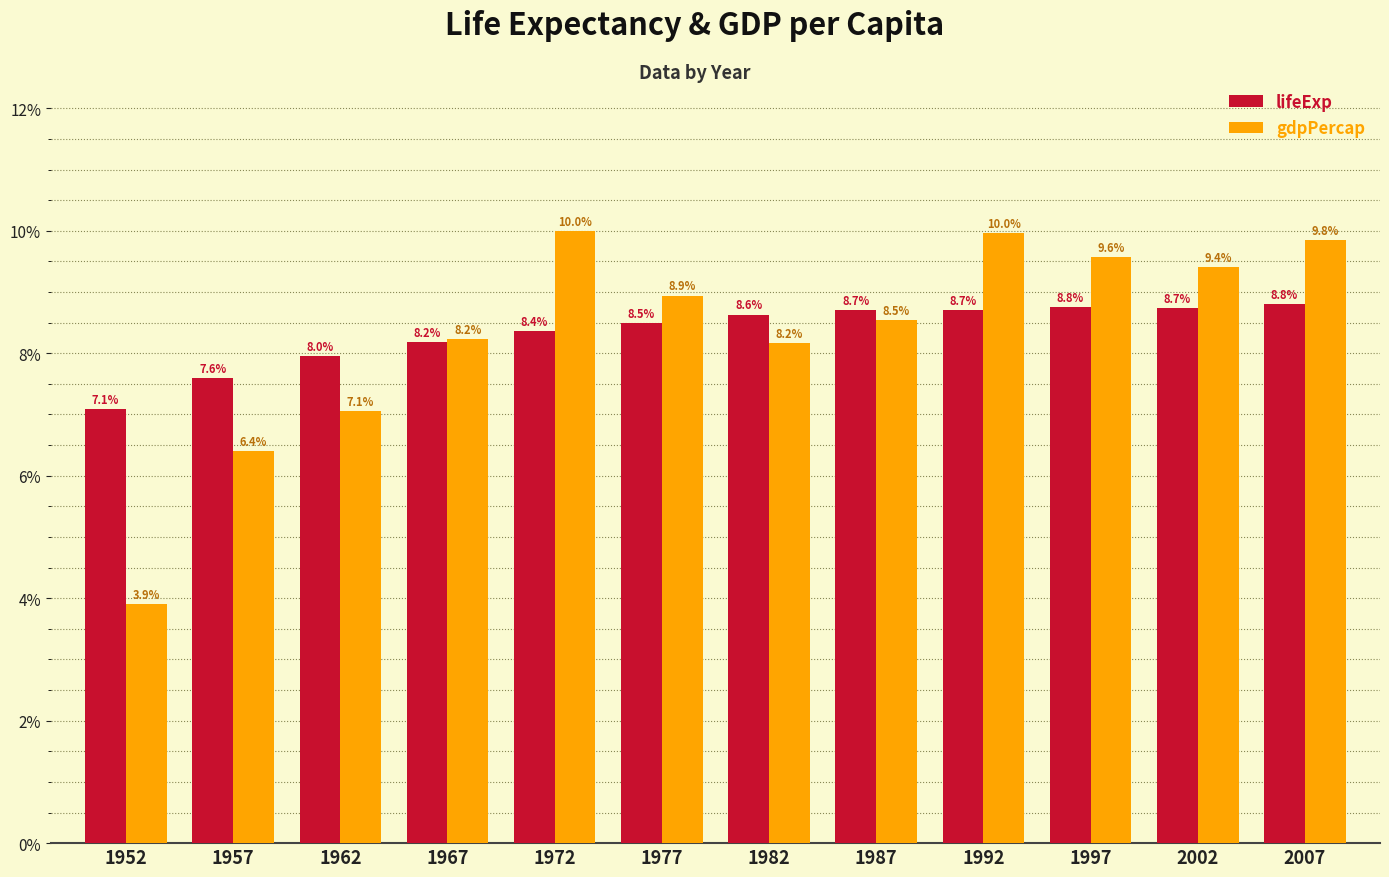

What is the total value across all series at 1957?

14.0